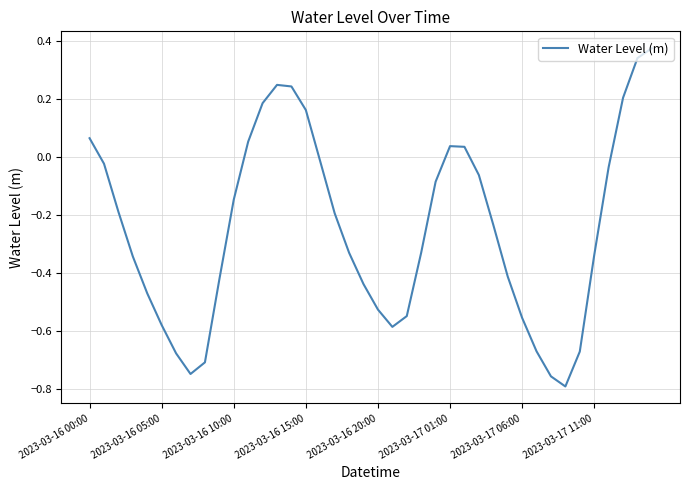

What is the difference between the maximum and minimum values?

1.2